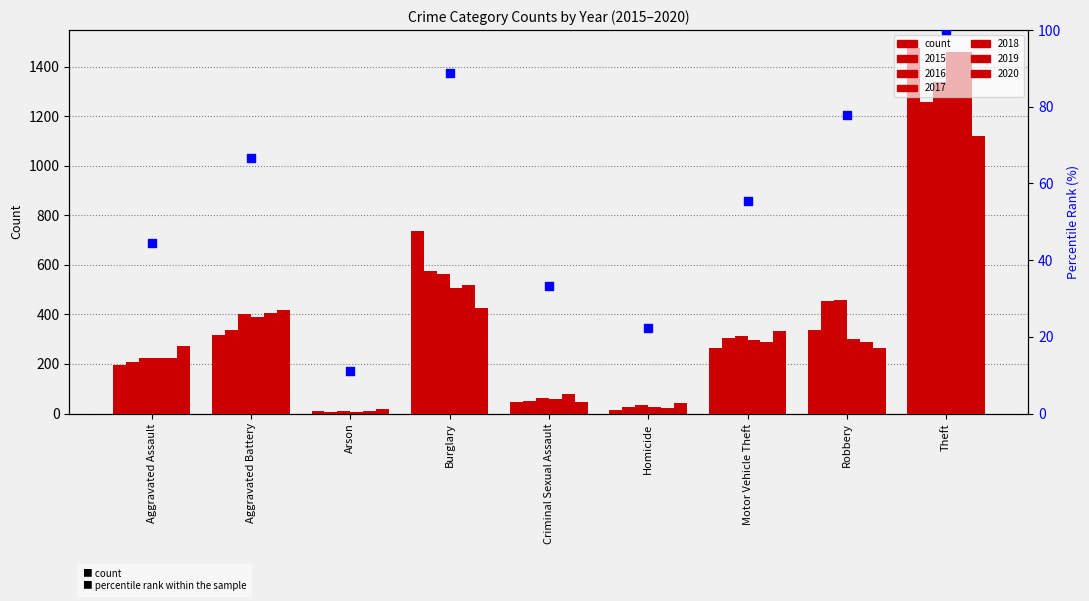

Which has a higher value, Homicide or Aggravated Assault?

Aggravated Assault